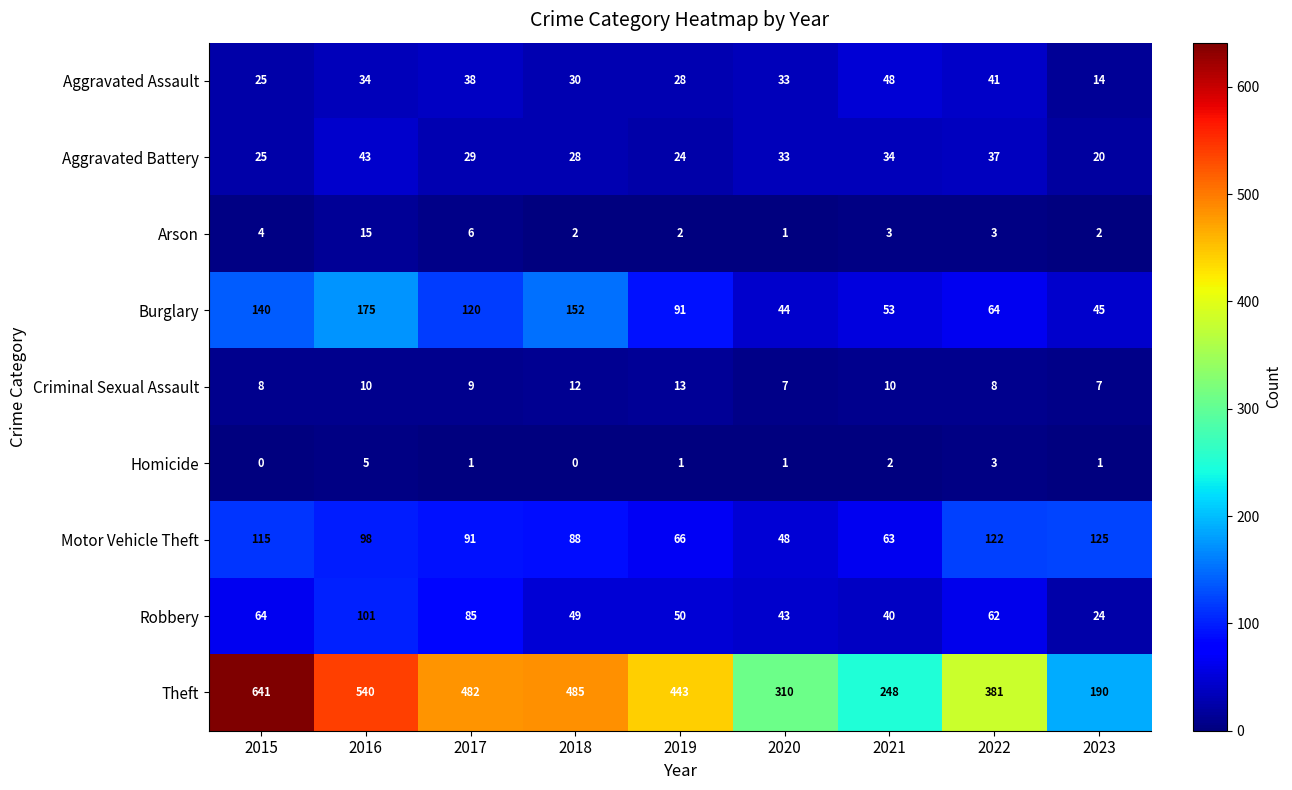

At 2018, list the series in order from smallest to largest.

Homicide, Arson, Criminal Sexual Assault, Aggravated Battery, Aggravated Assault, Robbery, Motor Vehicle Theft, Burglary, Theft